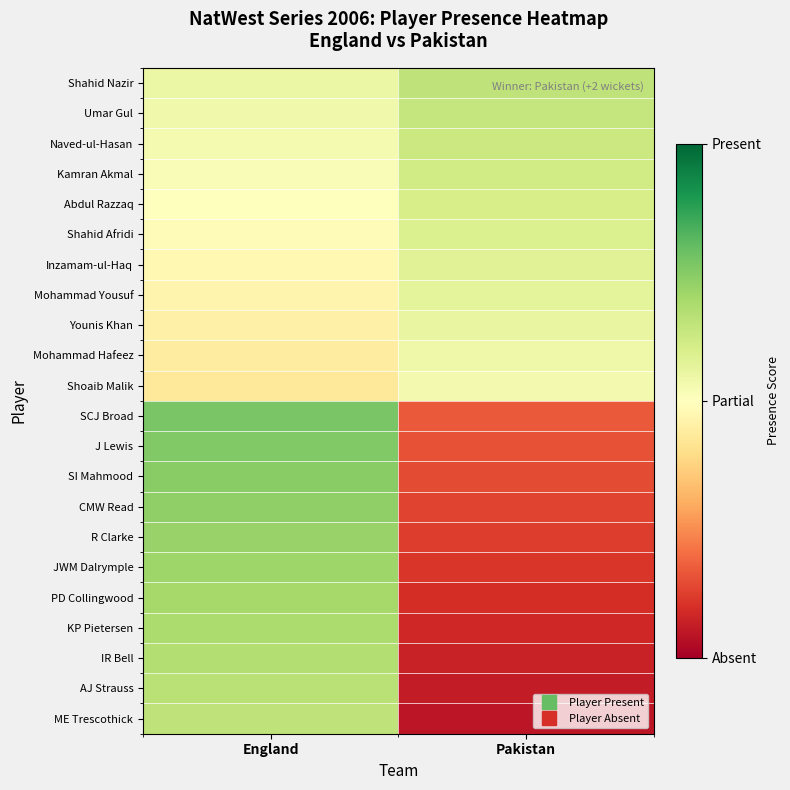

What is the spread (max minus min) of values at Pakistan?

0.6